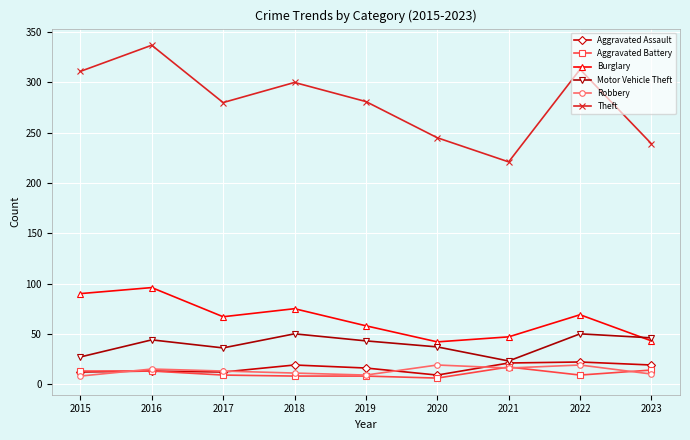

True or false: Aggravated Battery and Burglary intersect in this chart.

False